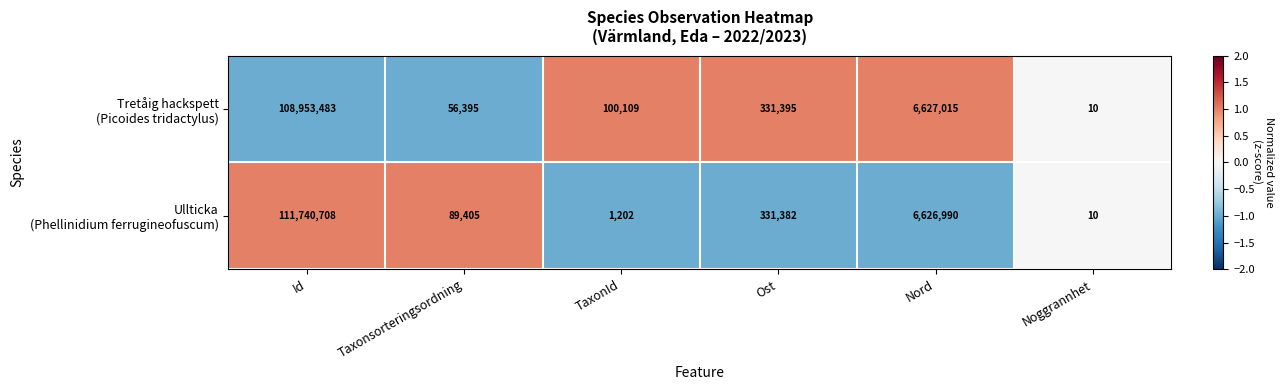

What is the total value across all series at Ost?

662777